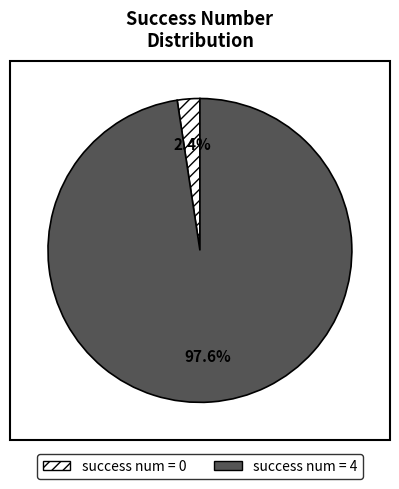

To the nearest percent, what is the difference between the largest and smallest slice percentages?

95%